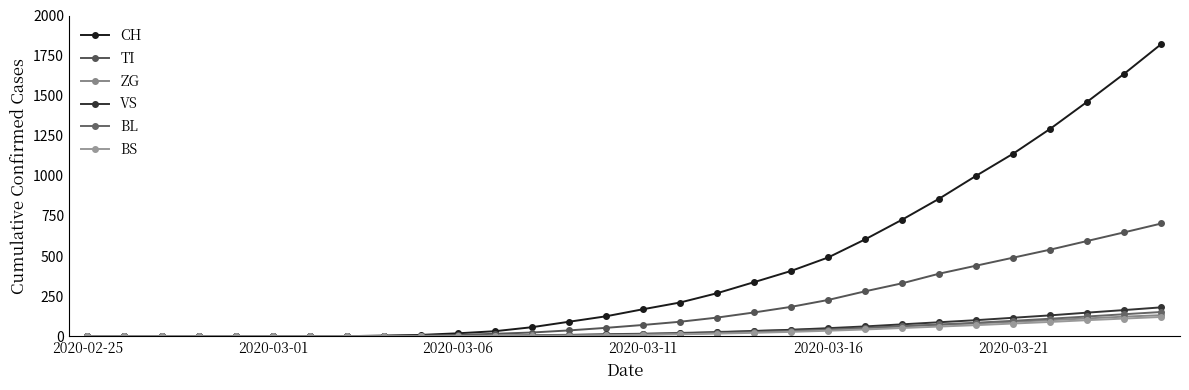

How many series are shown in this chart?

6